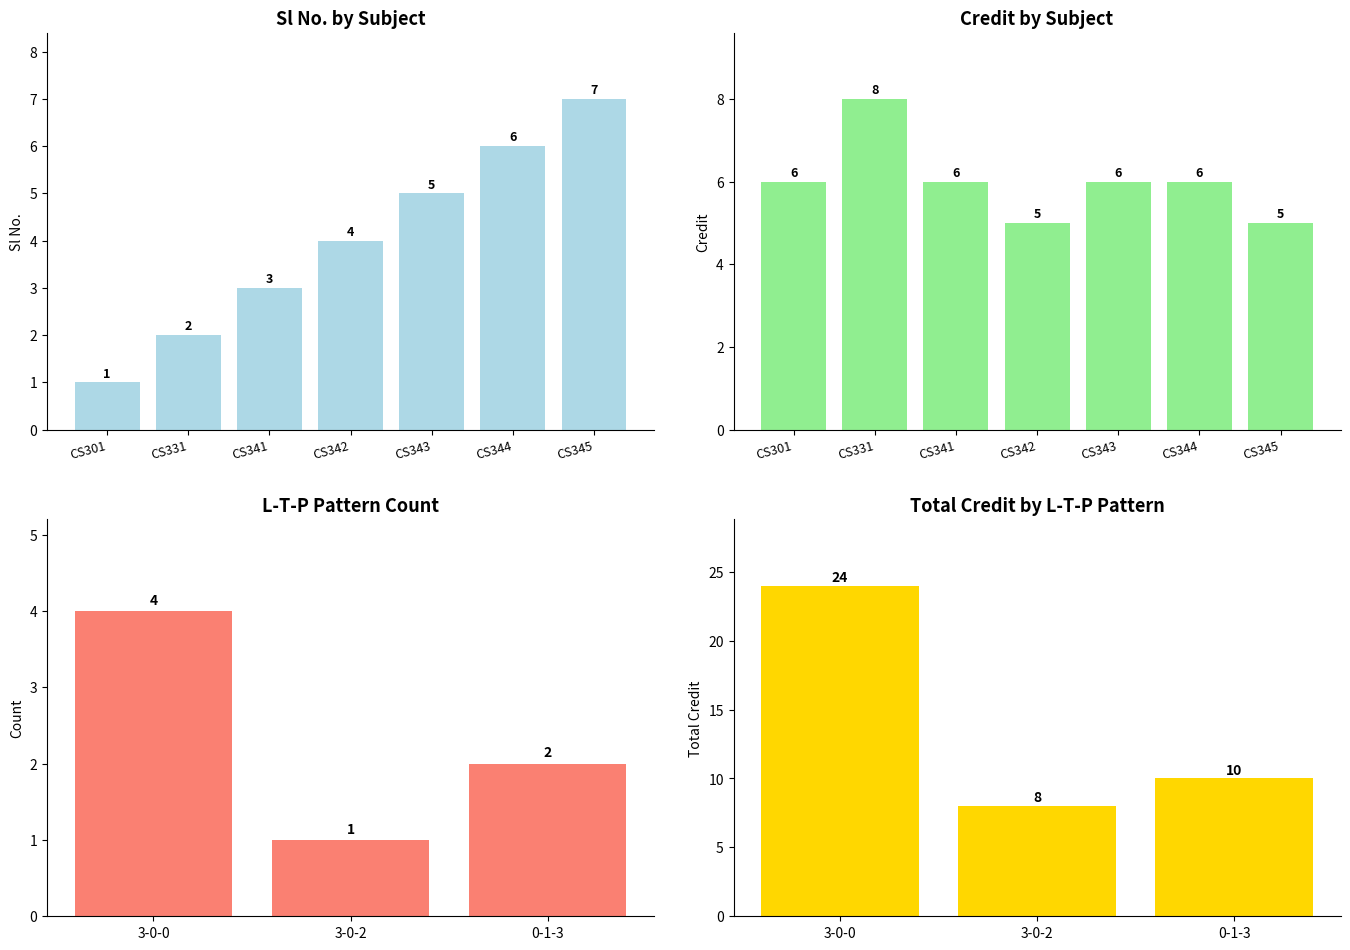

The Credit series shows 4 at CS331. True or false?

False